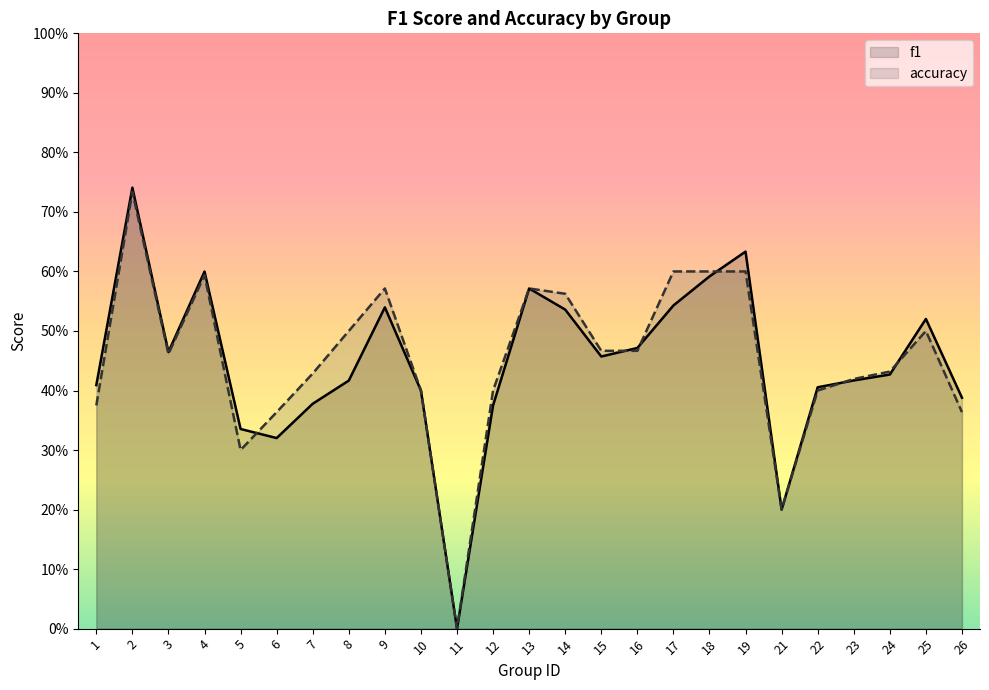

What is the value of the f1 point at the 25th from the left?

0.4